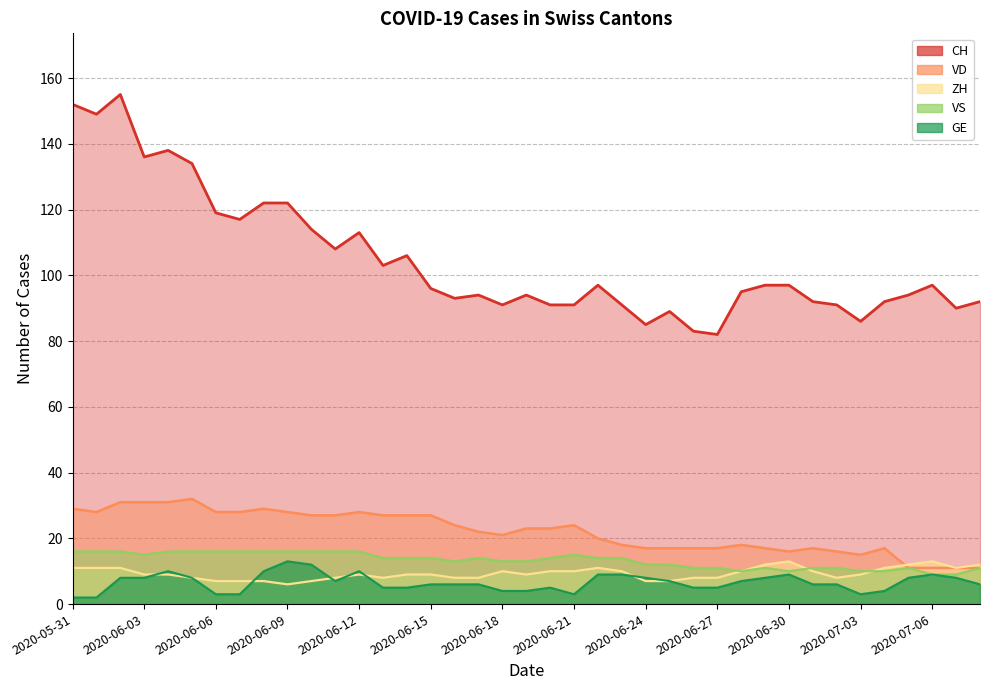

Between 2020-06-28 and 2020-07-02, which series saw the biggest shift?

CH